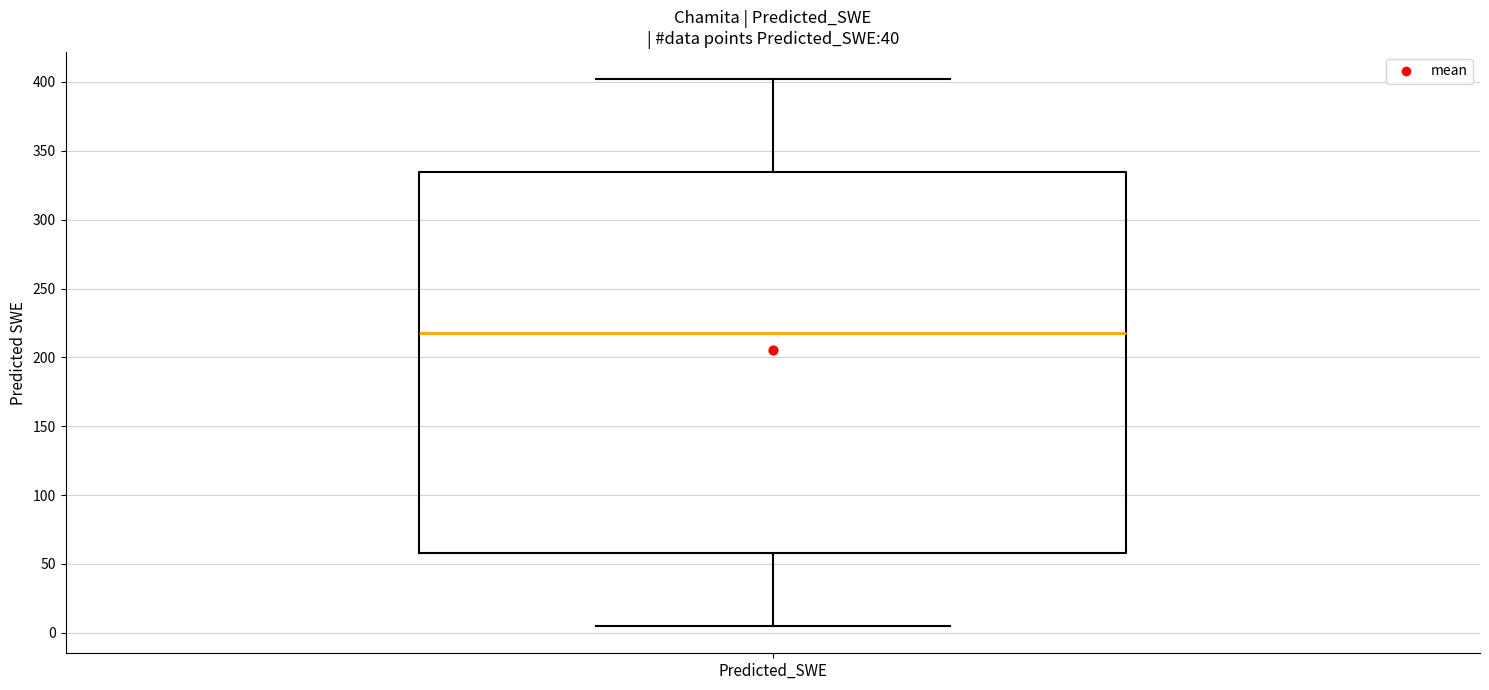

Read this box plot against the y-axis: the position of the median line, the range covered by the box, and the ends of both whiskers. The values are not printed on the chart, so give them approximately, as read against the axis.

median 220, box 60 to 335, whiskers 5 to 400